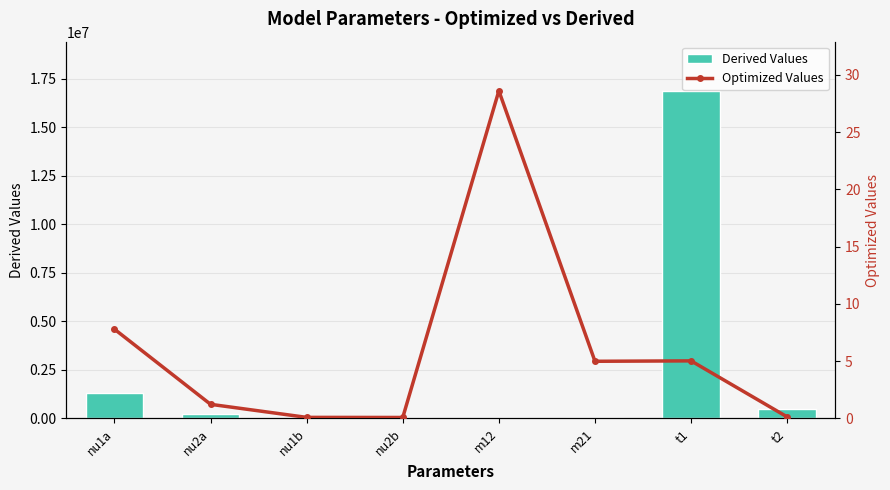

What is the total value across all series at nu2b?

14948.5